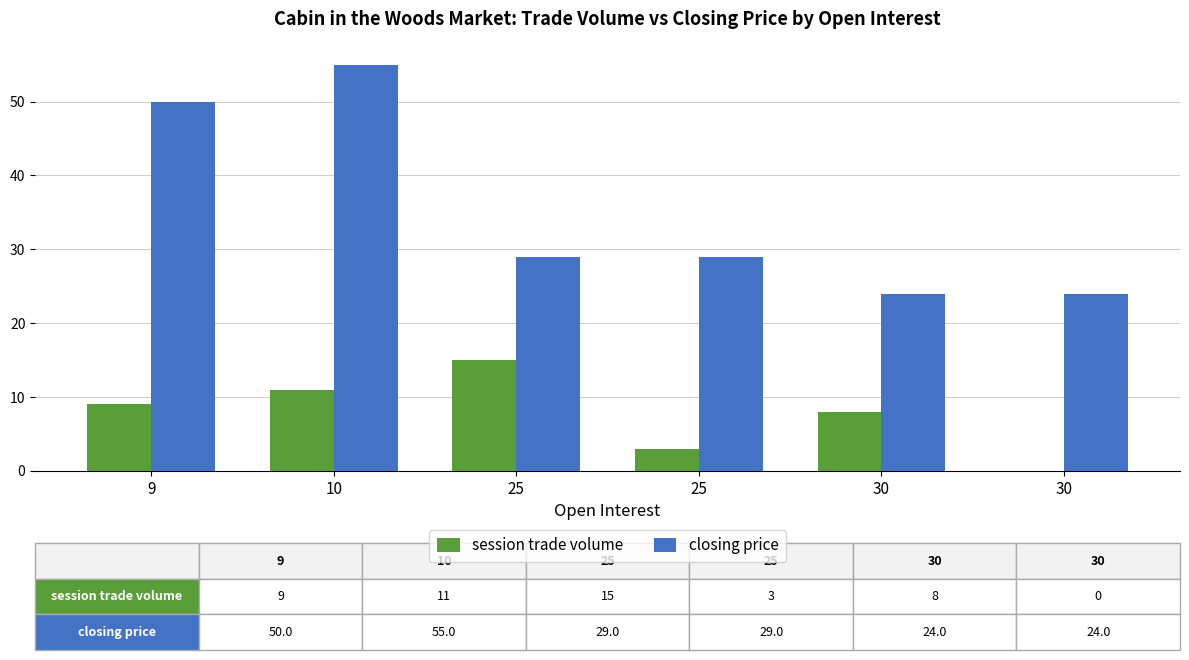

Rank the categories by session trade volume value from highest to lowest.

25, 10, 9, 30, 25, 30